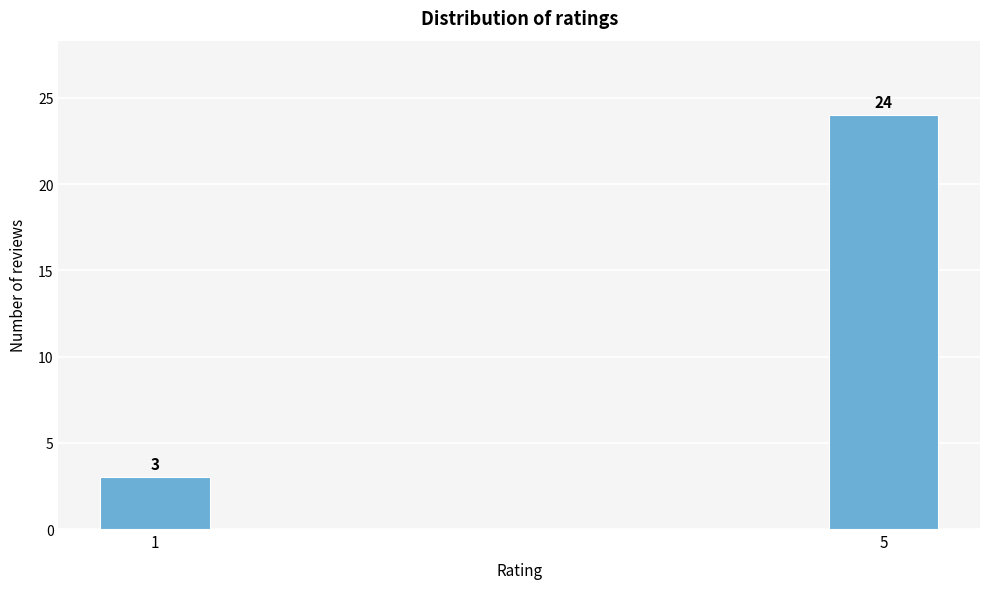

Reading right to left, what are all the values shown in this chart?

24	3